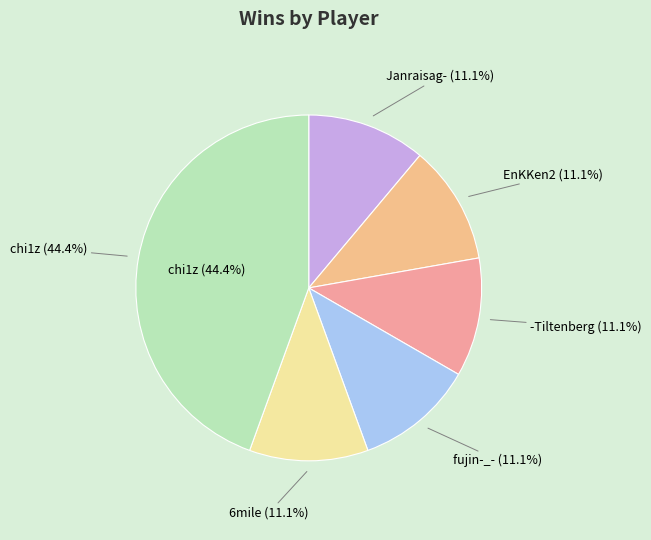

Count the number of slices in the pie.

6